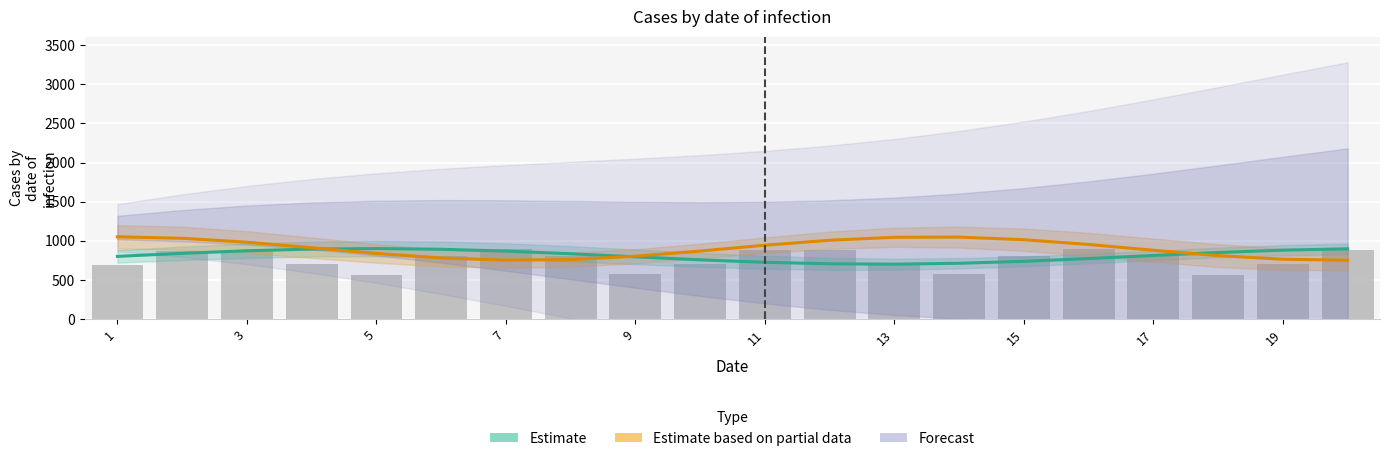

Reading left to right, transcribe all the data shown in this chart.

Estimate: 800.0	838.9	871.7	893.2	900.0	890.9	867.5	833.5	794.2	755.7	724.3	704.8	700.4	711.7	736.9	772.1	811.7	849.4	879.4	896.8
Estimate based on partial data: 1050.0	1031.6	981.0	910.6	837.6	779.8	751.5	759.5	802.0	868.4	942.5	1006.3	1044.0	1046.5	1013.1	952.0	878.2	809.7	763.3	750.4
Reported cases: 691.8	872.8	878.5	706.2	563.1	802.7	900.0	809.1	572.9	697.6	875.2	876.3	700.4	569.7	807.1	900.0	804.8	566.2	703.5	877.5